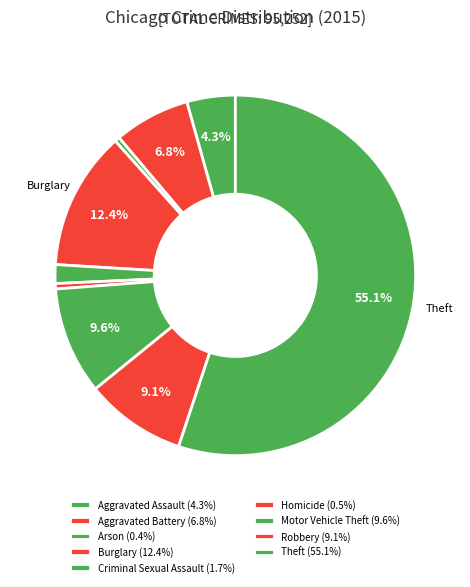

Which category has the biggest portion of the pie?

Theft